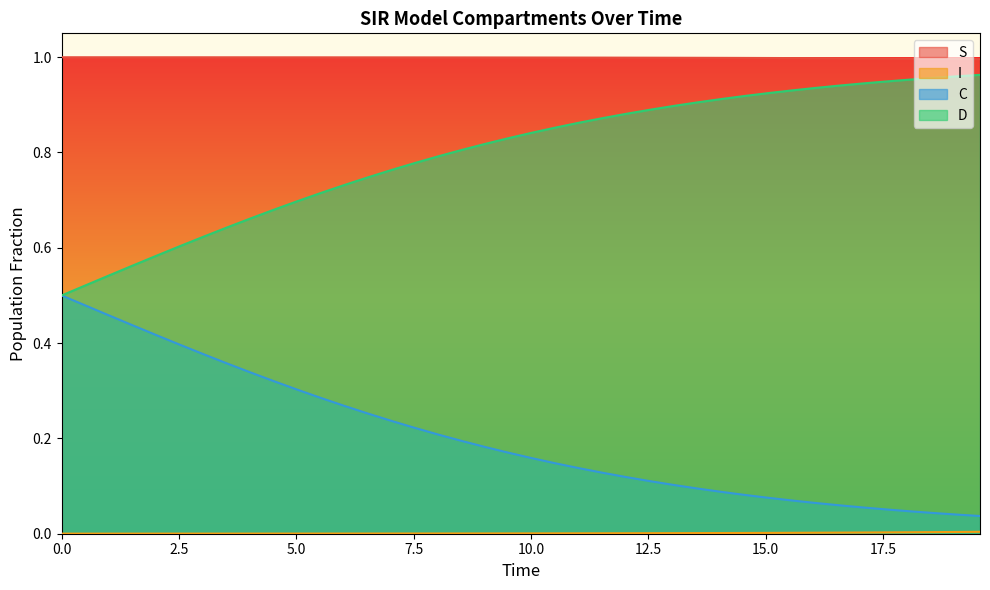

What is the maximum value shown in the chart?

1.0